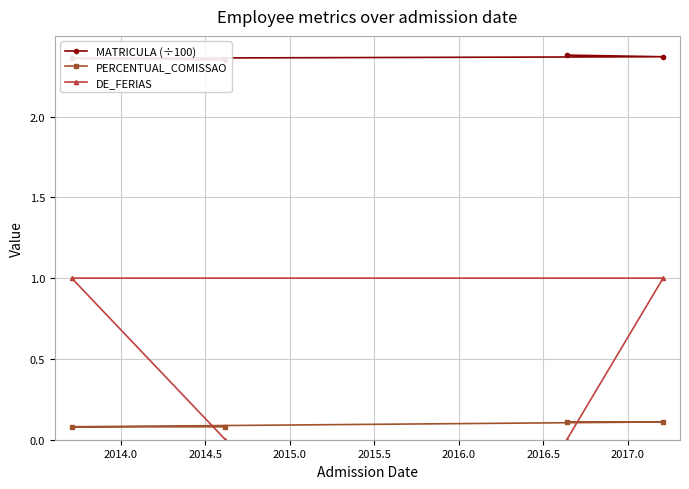

What is the value of the MATRICULA (÷100) point at the 2nd from the left?

2.4